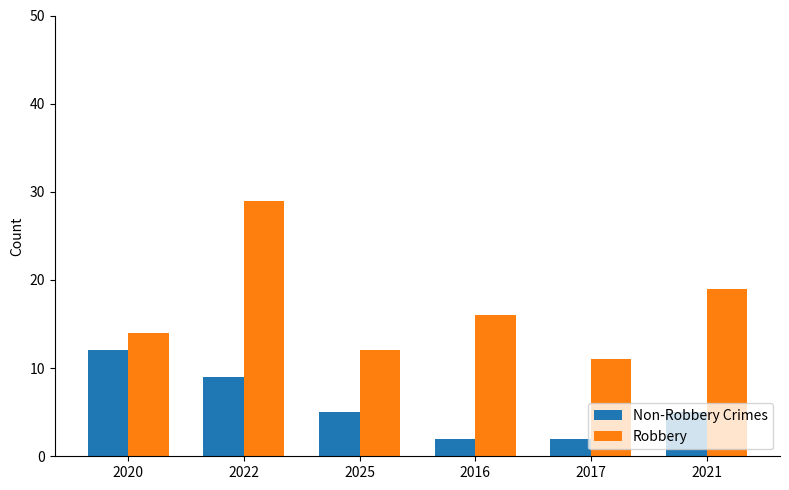

What is the maximum value for Robbery?

29